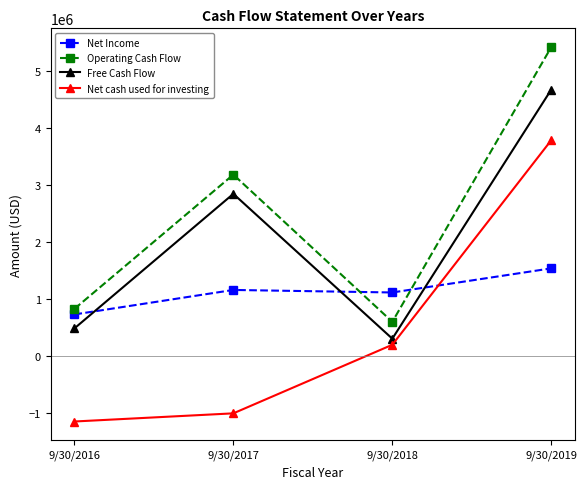

What is the difference between the highest and lowest values at 9/30/2018?

916939